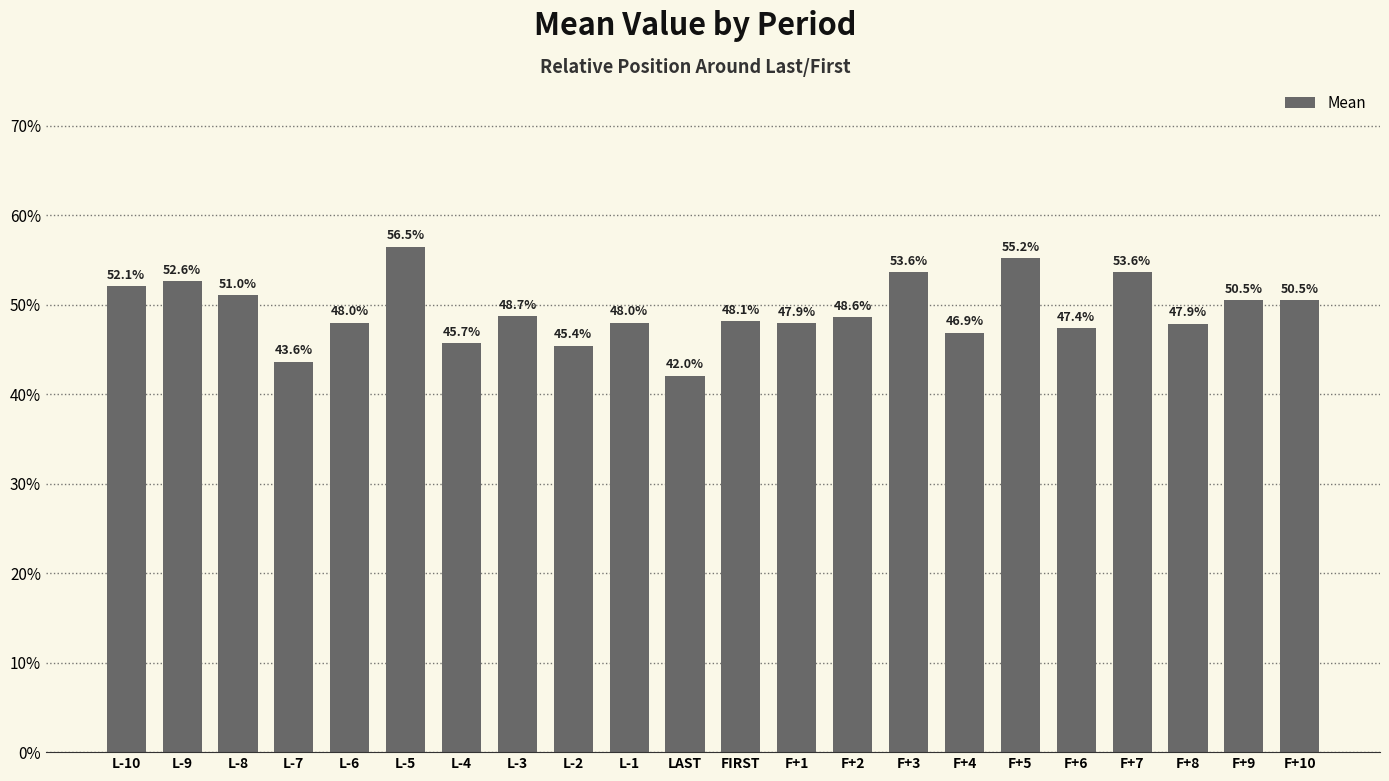

Between L-2 and L-10, which is larger?

L-10